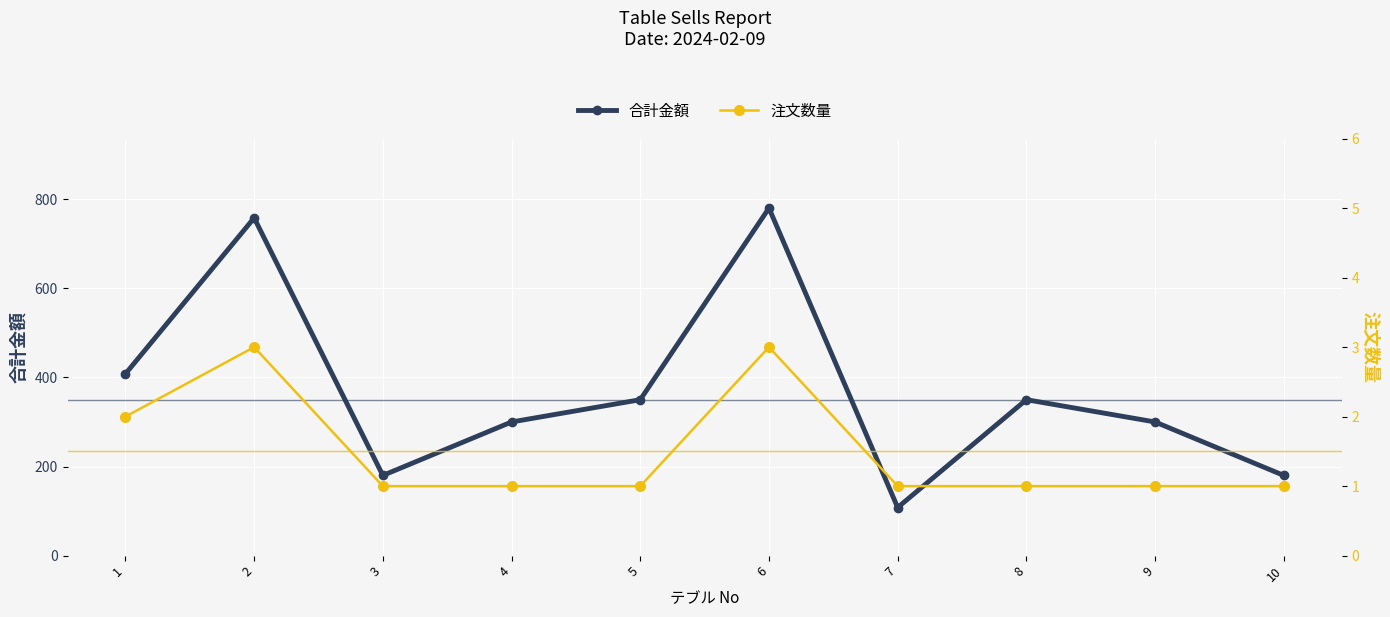

Between 6 and 2, which is larger?

6